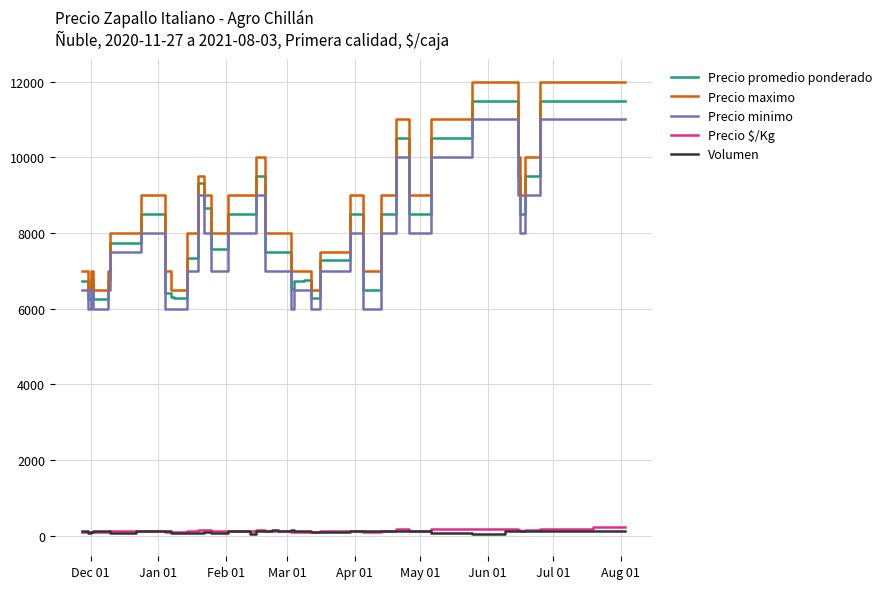

What is the greatest value displayed?

12000